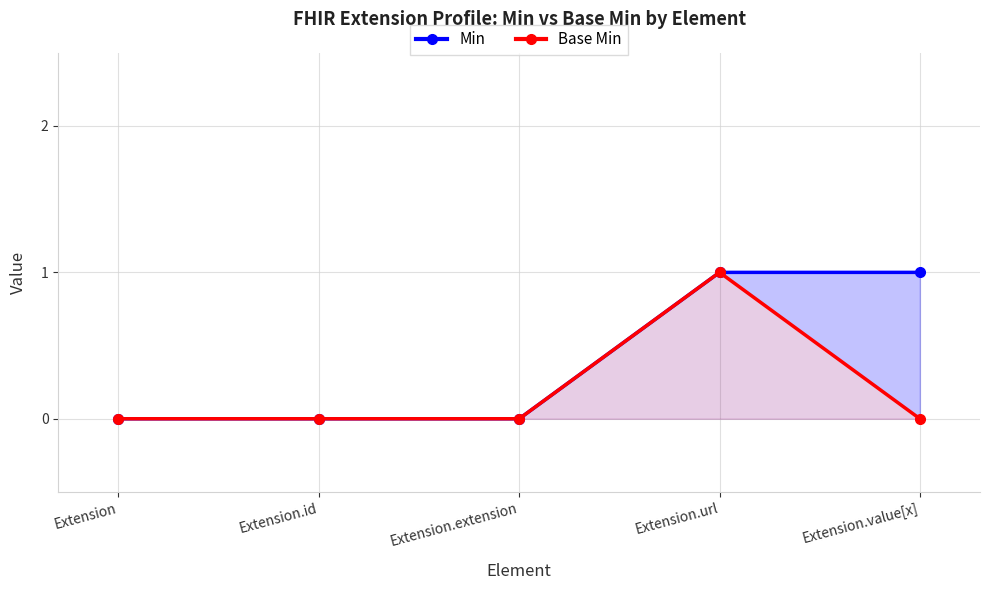

Does the chart display data point markers on the line(s)?

Yes